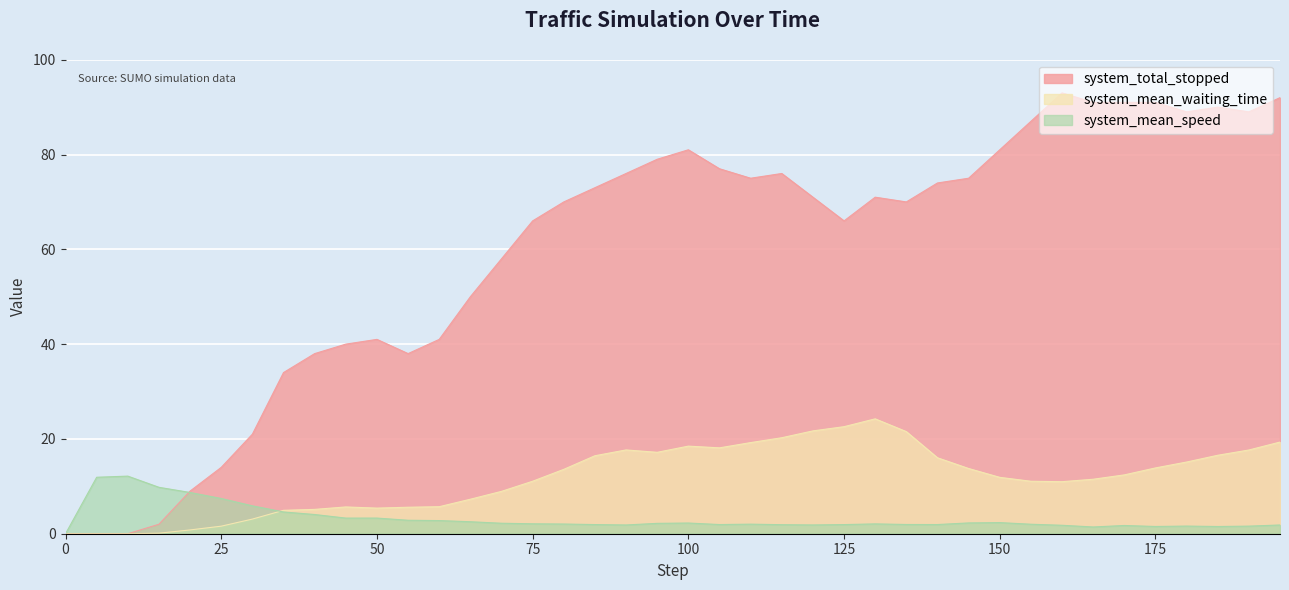

At how many categories does at least one series exceed 16?

34